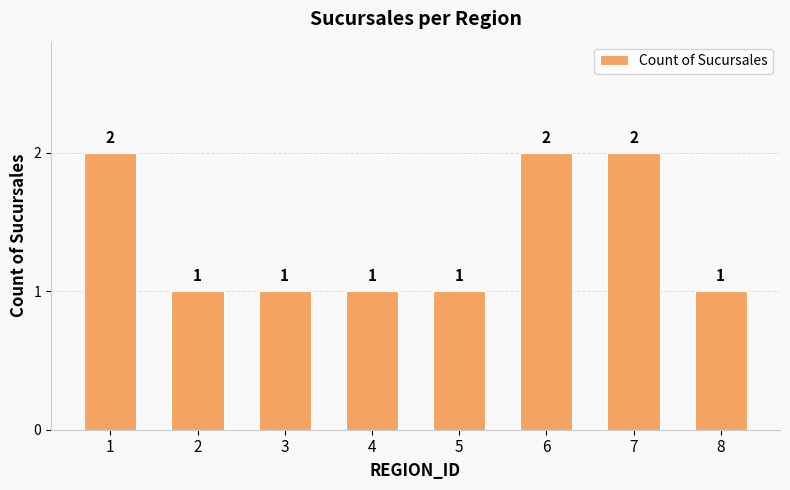

What is the change in value from 5 to 6?

+1